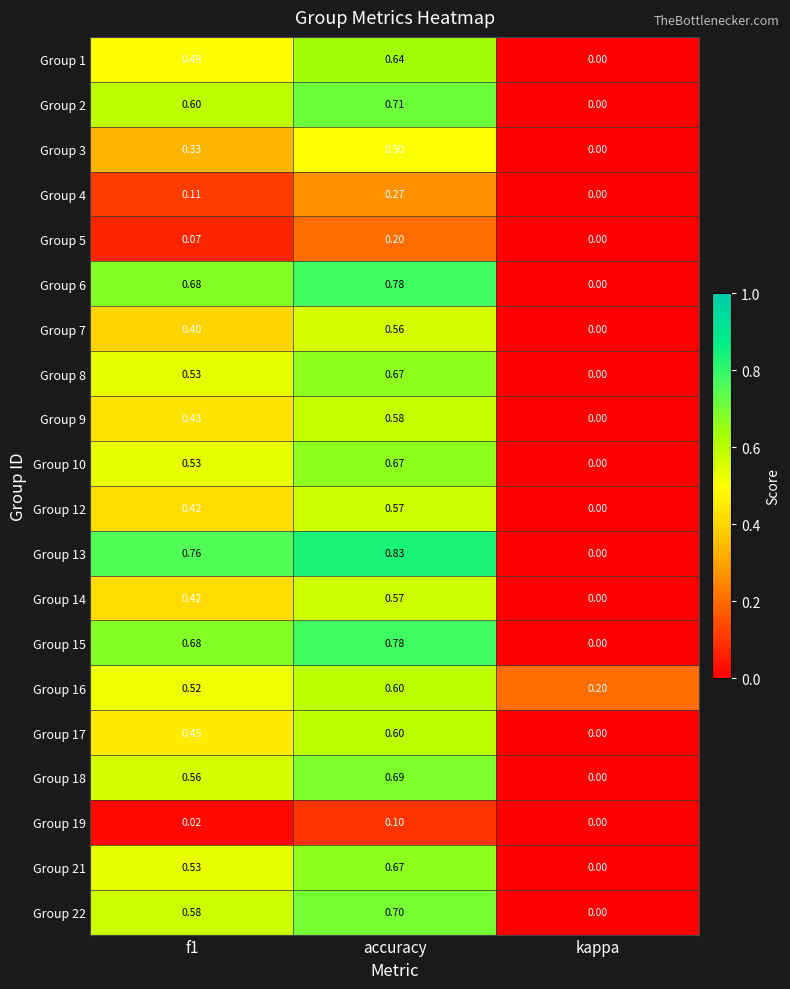

At which label is Group 10 closest to 0?

kappa